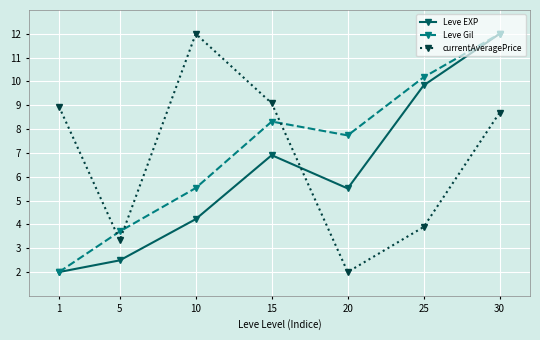

What is the value of the Leve Gil point at the 4th from the left?

8.3